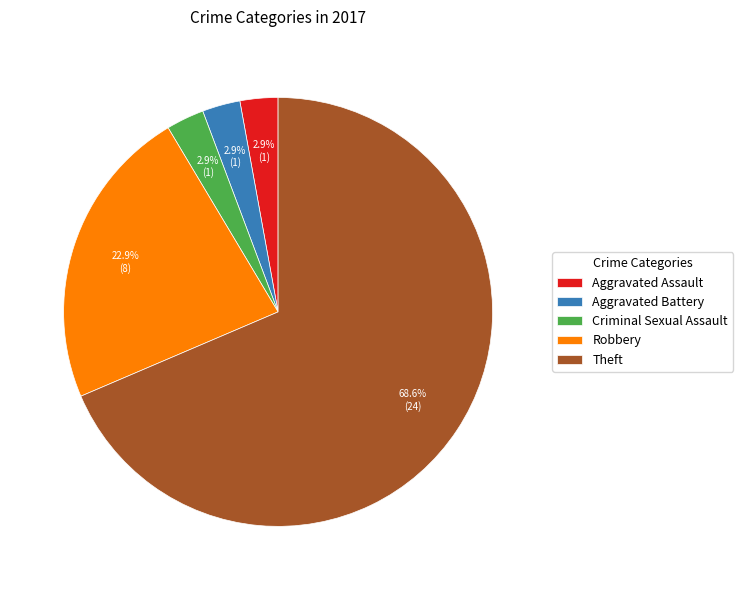

Which category has the biggest portion of the pie?

Theft